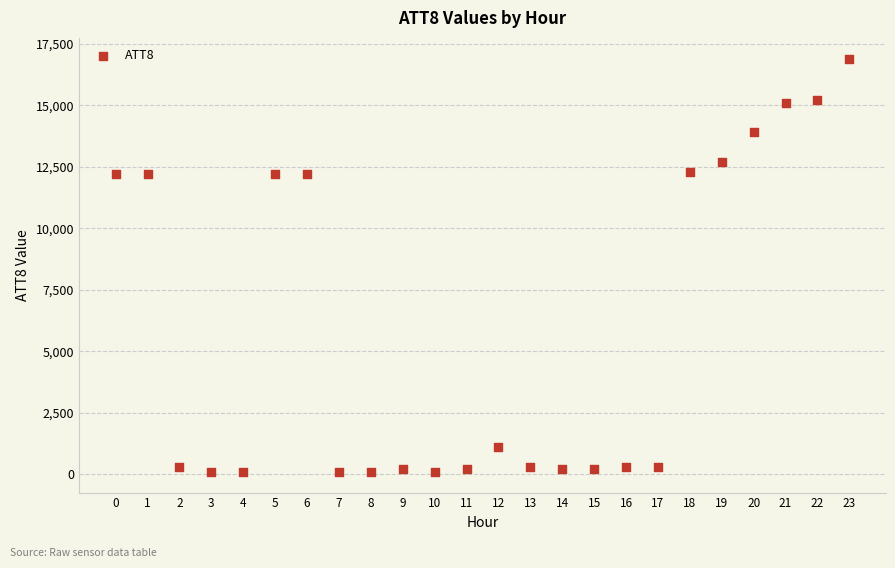

What is the range of Y values (max minus min)?

16800